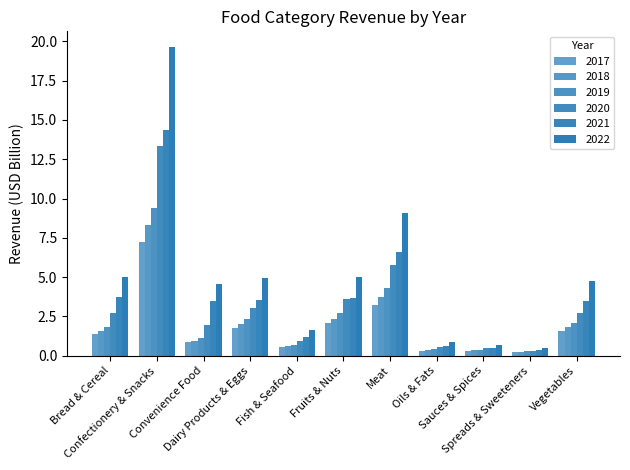

How many data points in 2017 are above 1?

6